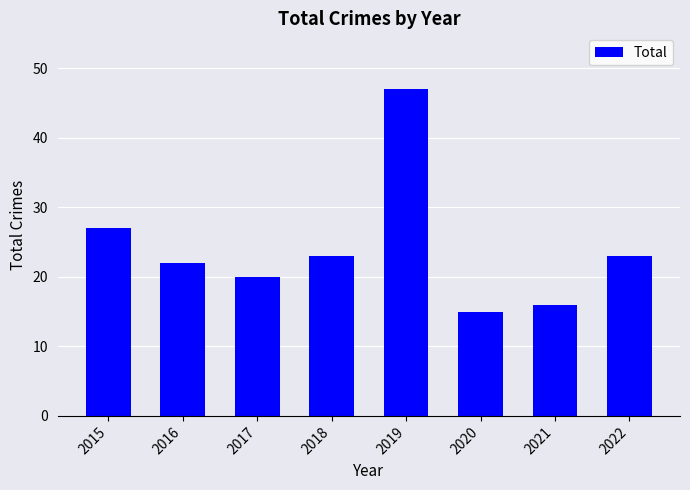

Is it true that the value at 2022 is 23?

True